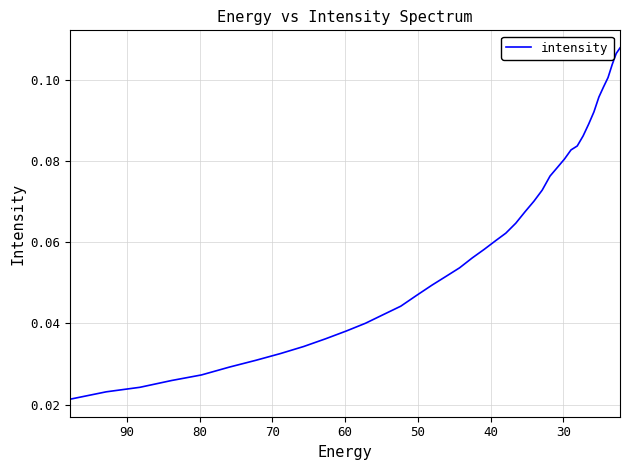

Is it true that the value at 100 is 0.0?

False